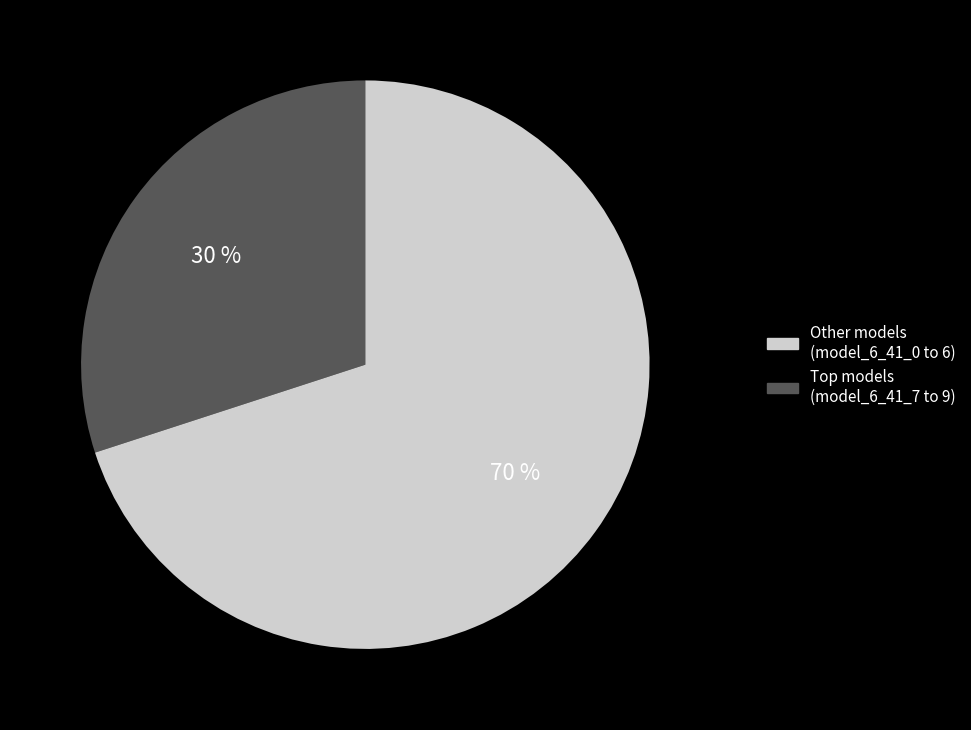

How many segments does this pie chart have?

2